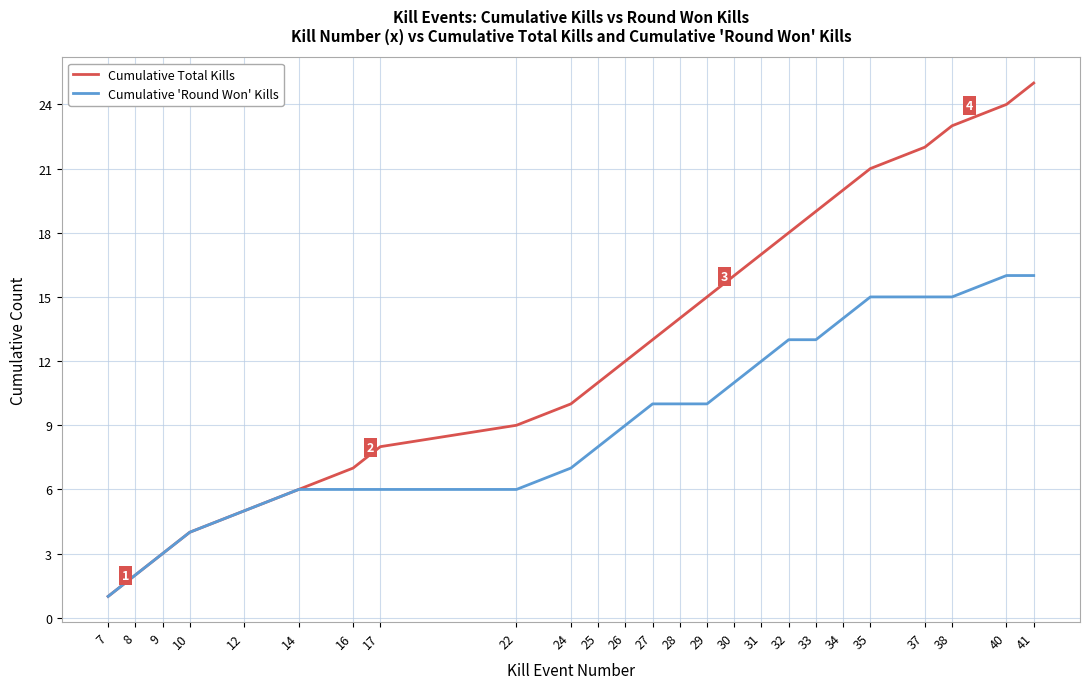

The value of Cumulative Total Kills at 26 is 3. True or false?

False